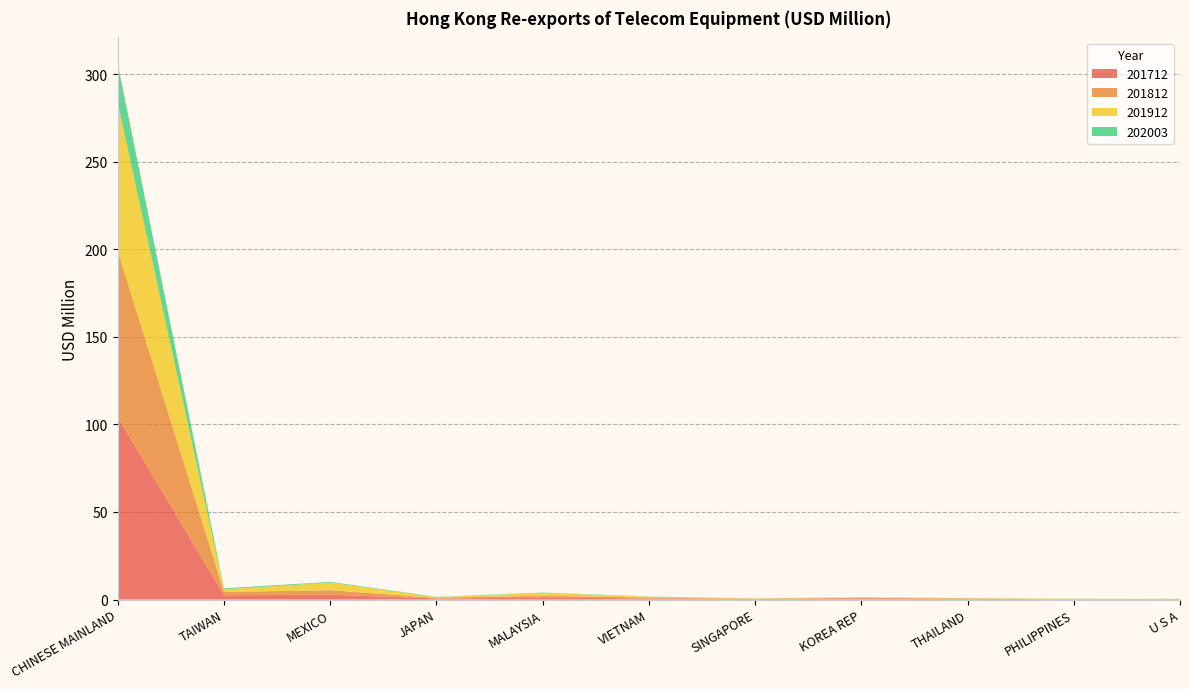

Reading left to right, what are all the values shown in this chart?

201712: 104.1	2.4	2.7	0.6	1.0	0.6	0.4	0.6	0.4	0.2	0.2
201812: 94.9	1.9	2.6	0.3	1.2	0.4	0.0	0.4	0.2	0.1	0.1
201912: 84.4	1.4	4.3	0.4	1.6	0.6	0.2	0.3	0.1	0.1	0.1
202003: 22.4	0.6	0.4	0.2	0.2	0.1	0.0	0.0	0.0	0.0	0.0